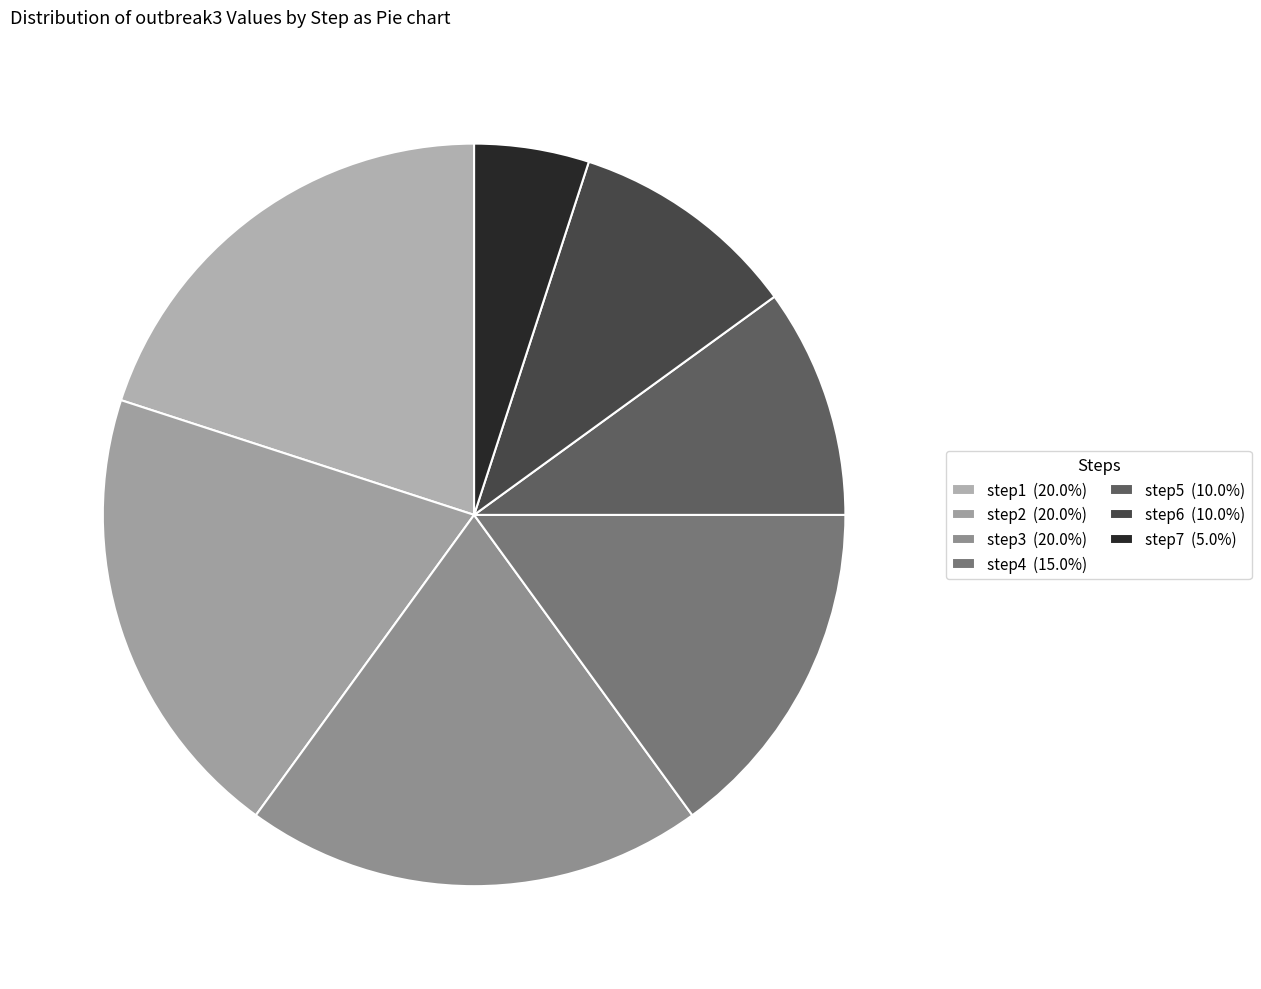

How many slices are in this pie chart?

7